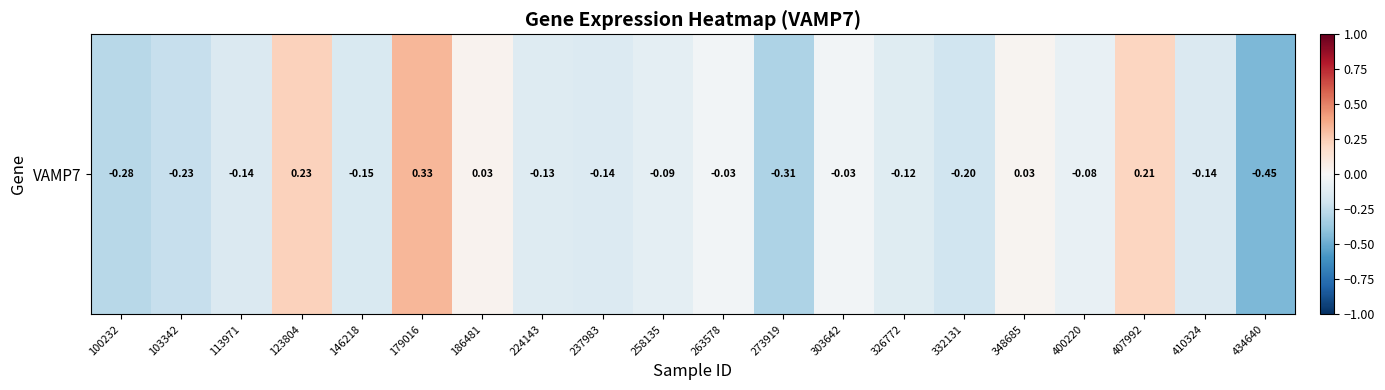

At which category does the chart reach its minimum across all series?

434640